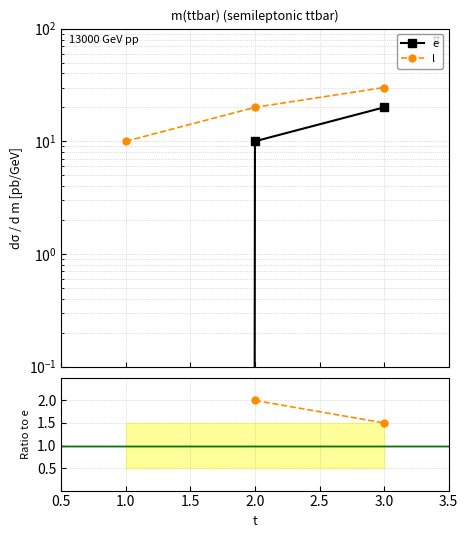

What is the difference between the maximum and minimum values in the e series?

20.0